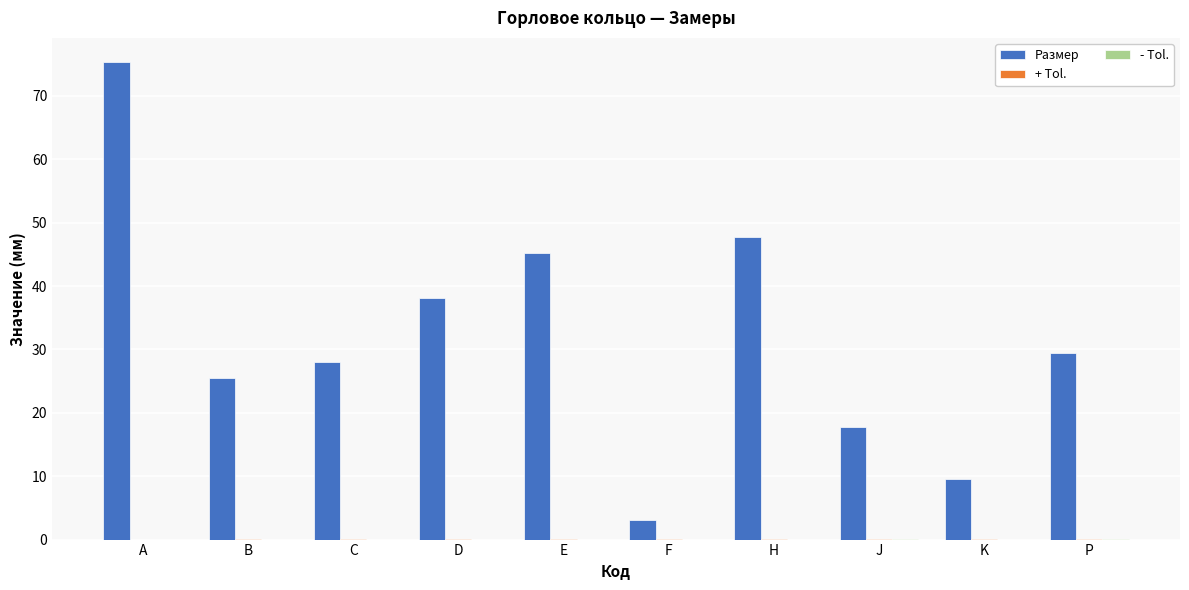

Where is Размер nearest to the value 39?

D